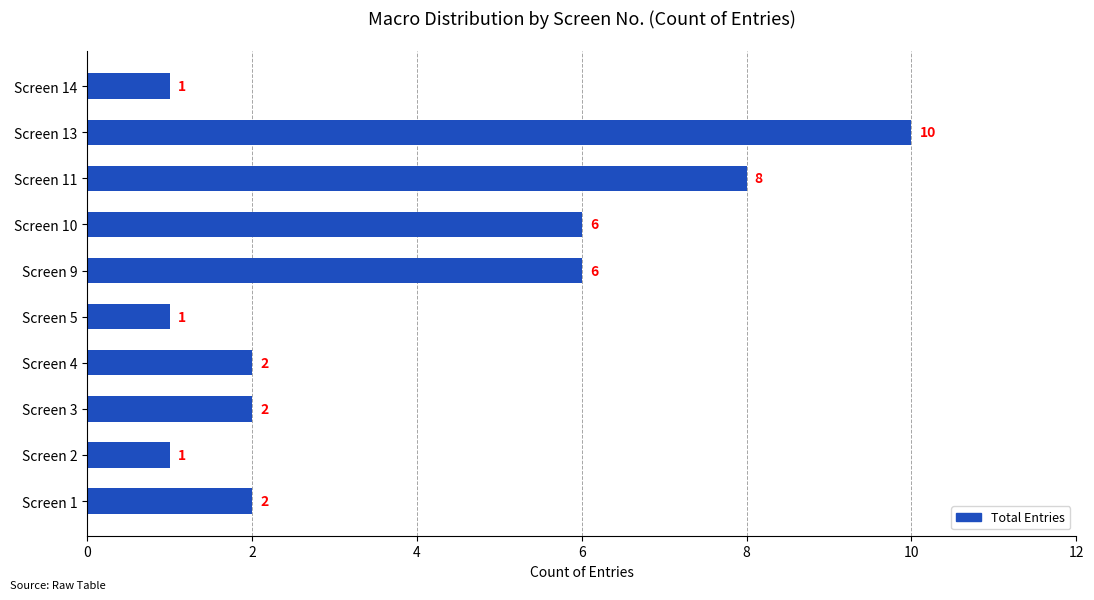

The value at Screen 13 is 10. True or false?

True